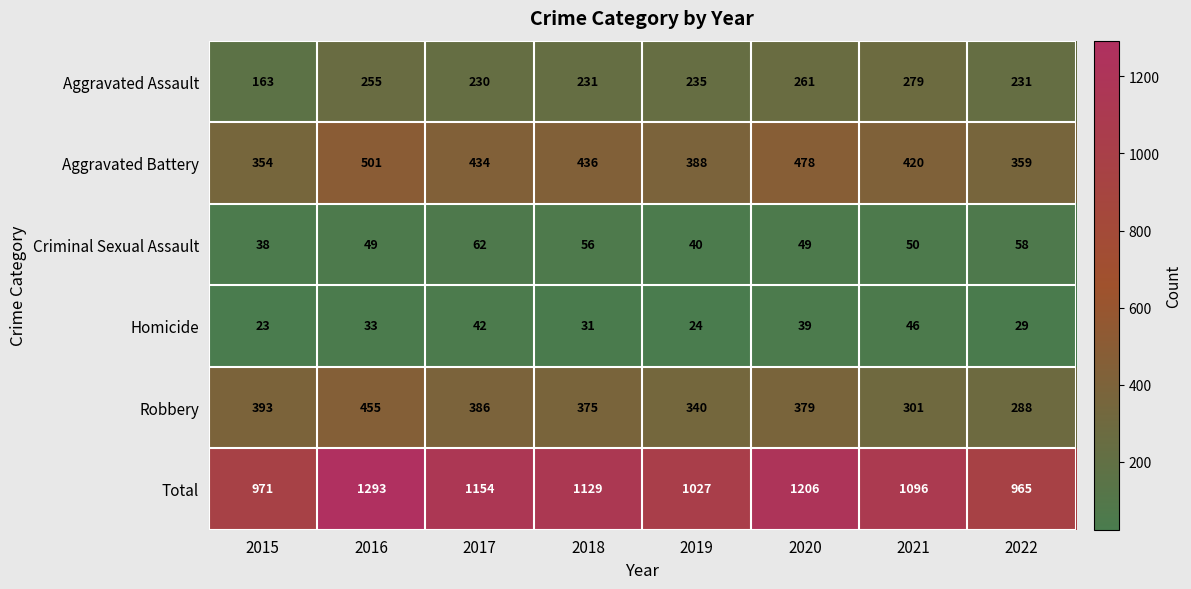

How many data points in Aggravated Assault are less than 235?

4